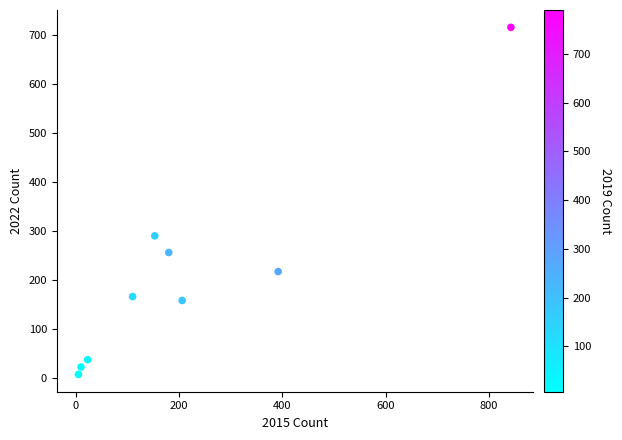

What is the range of Y values (max minus min)?

709